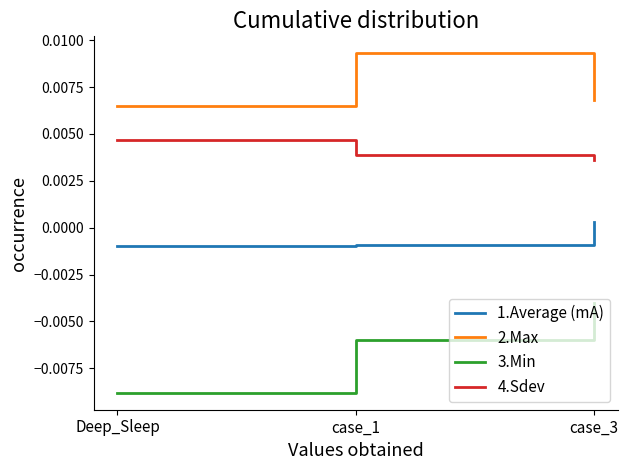

Which label corresponds to the largest value in the chart?

case_1